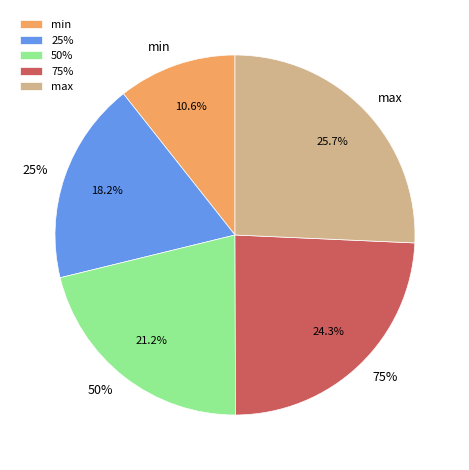

Is there any slice that represents more than half of the pie?

No